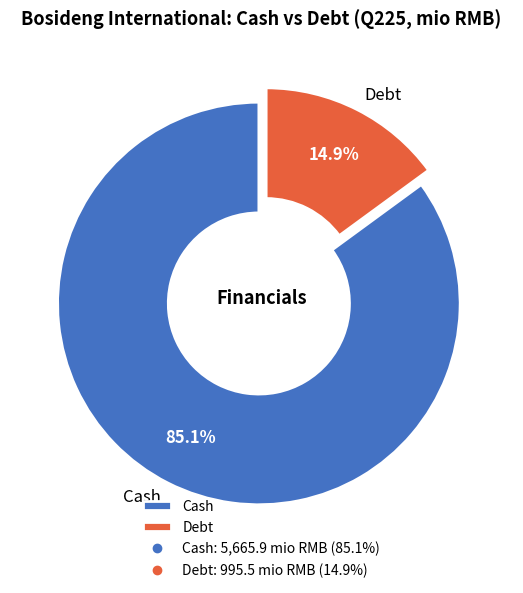

Between Debt and Cash, which is larger?

Cash